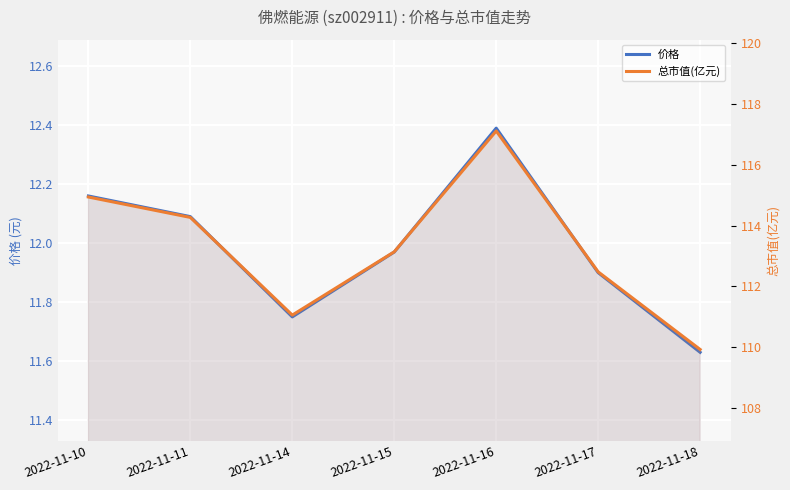

True or false: 价格 has a value of 4.2 at 2022-11-14.

False